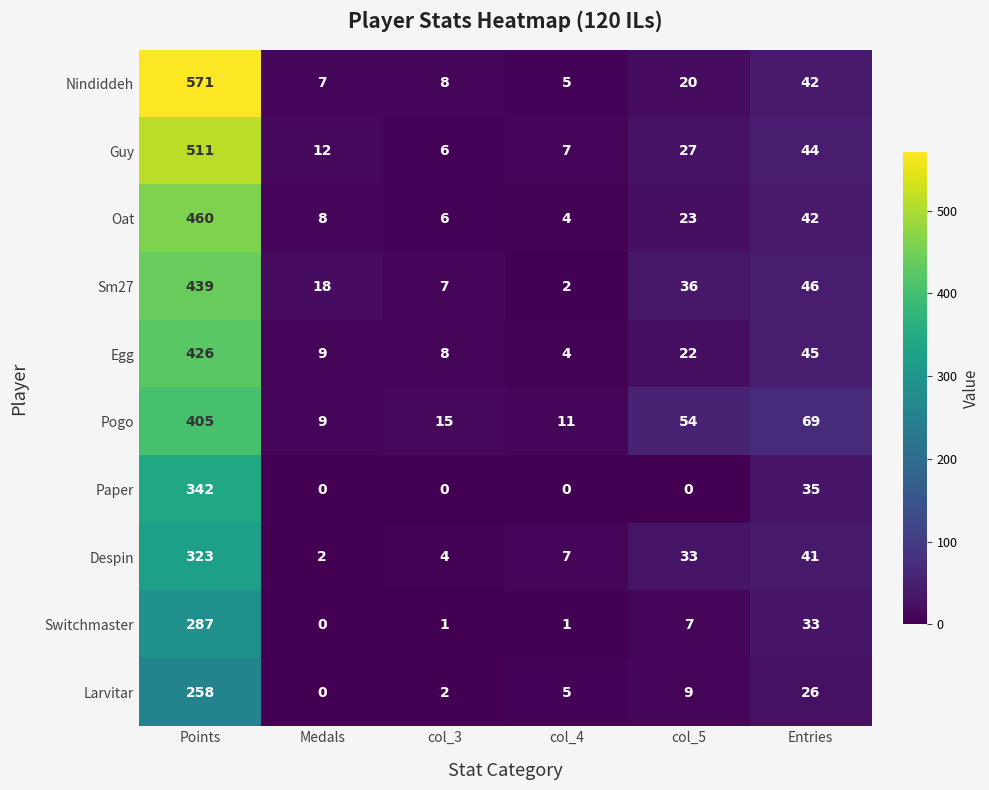

What is the highest value of the Guy series?

511